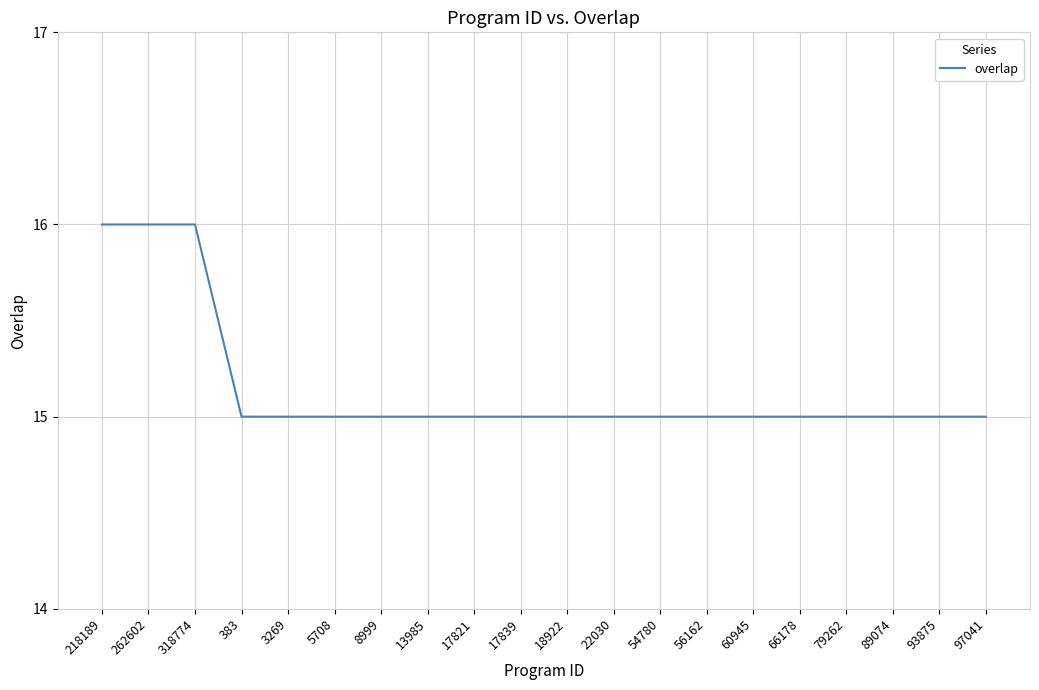

What is the greatest value displayed?

16